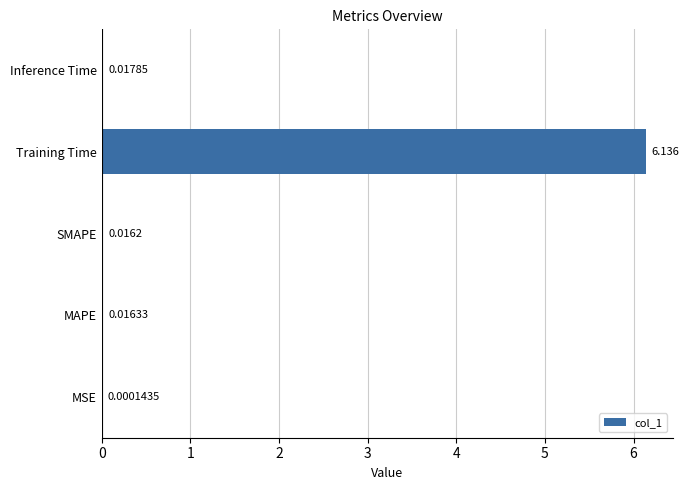

Between MAPE and SMAPE, which is larger?

MAPE